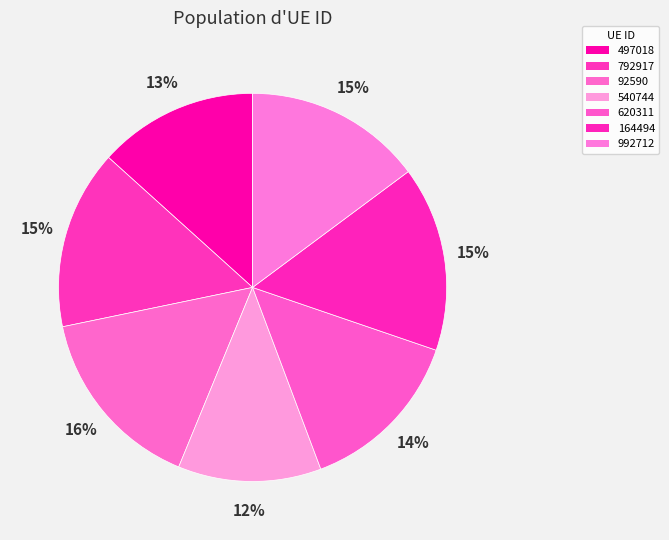

What is the smallest slice in the pie chart?

540744